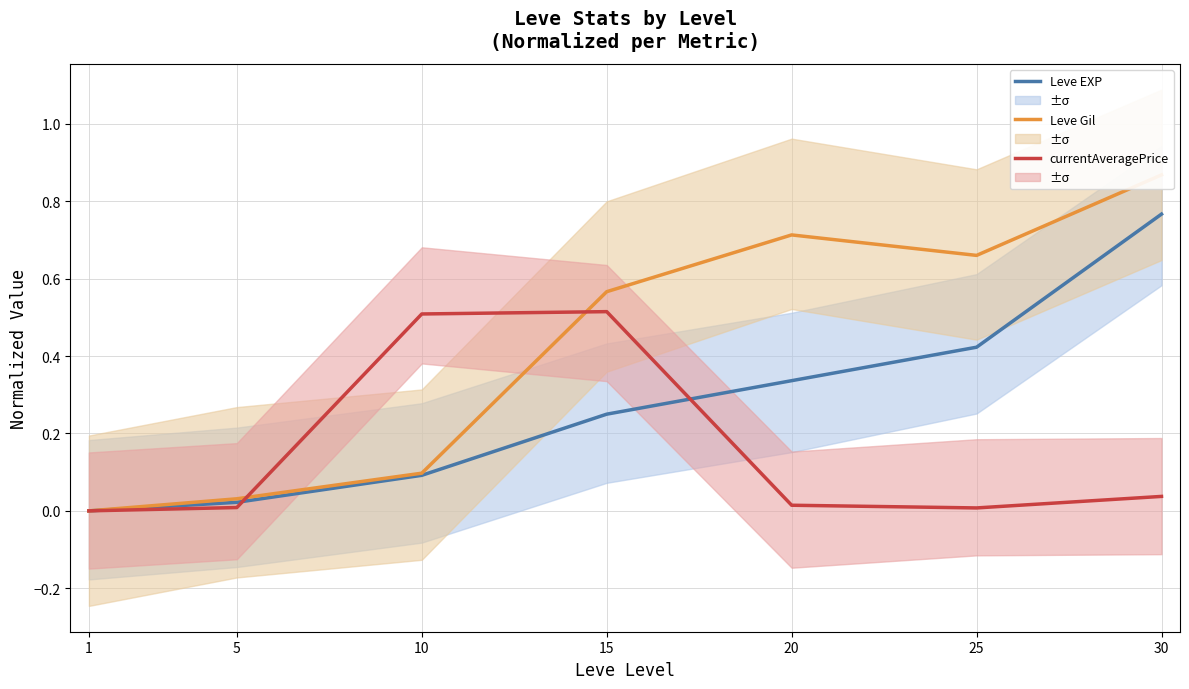

At which label is Leve Gil closest to 0?

1